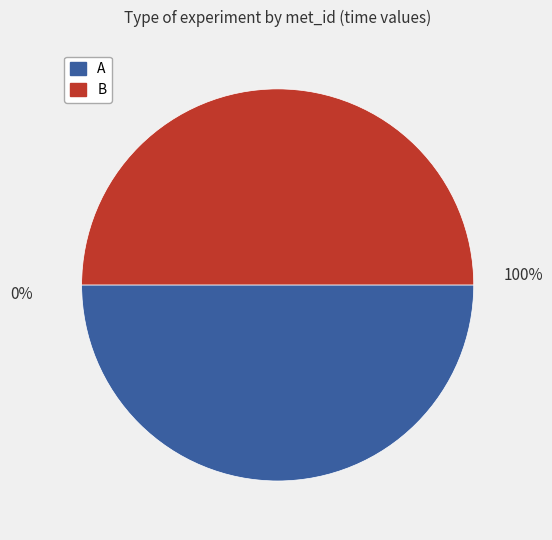

Between A and B, which is larger?

B